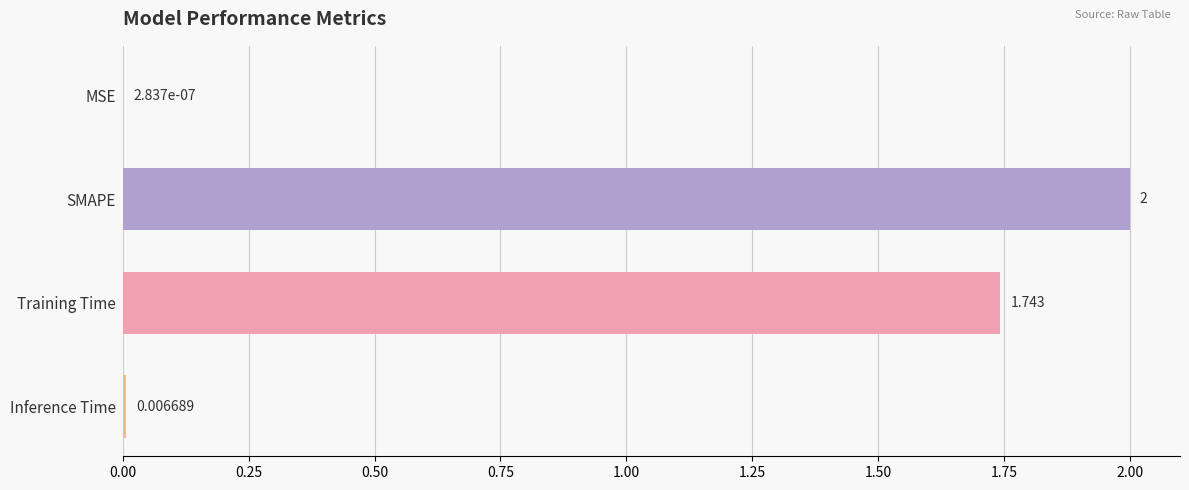

Are the bars horizontal?

Yes